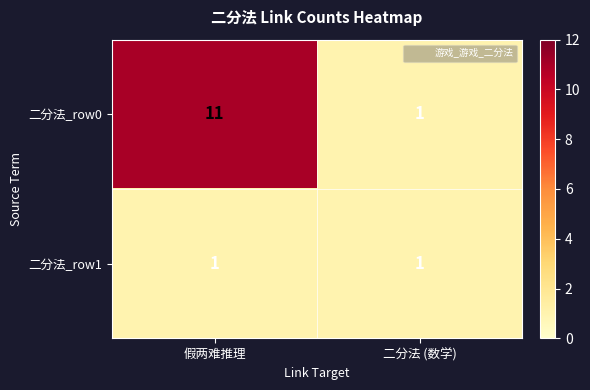

Reading right to left, transcribe all the data shown in this chart.

二分法_row0: 1	11
二分法_row1: 1	1